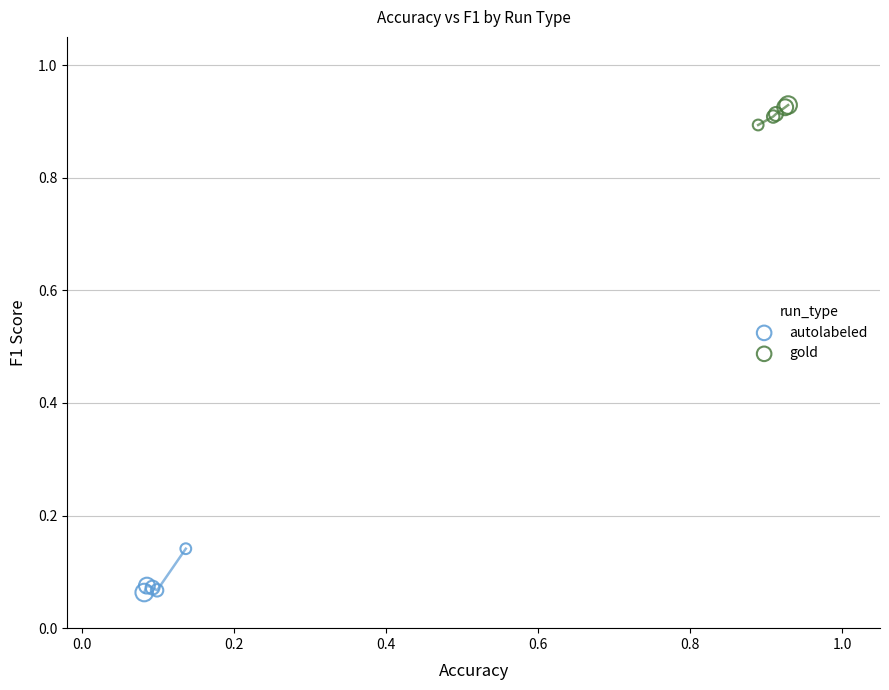

Which series contains the highest Y value?

gold